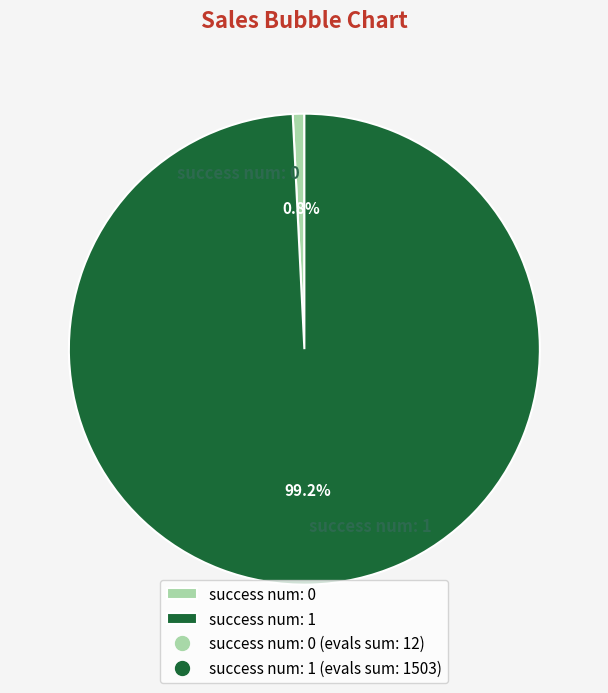

Rank the categories by value from lowest to highest.

success num: 0, success num: 1